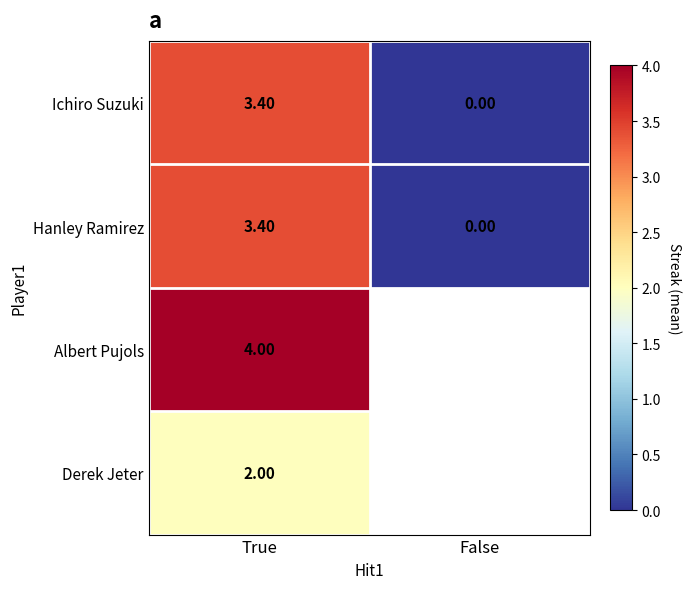

The value of Hanley Ramirez at False is 0.0. True or false?

True